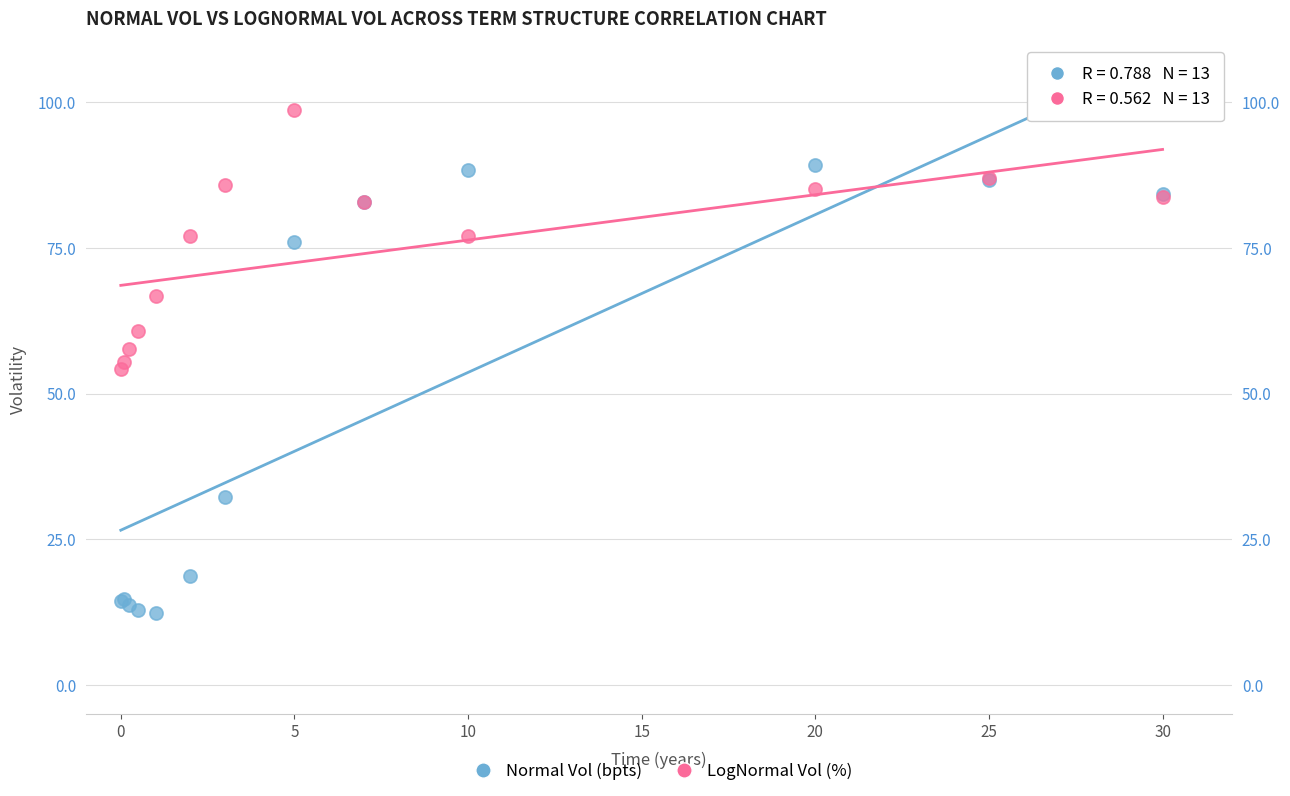

Which series has the widest spread of Y values?

Normal Vol (bpts)